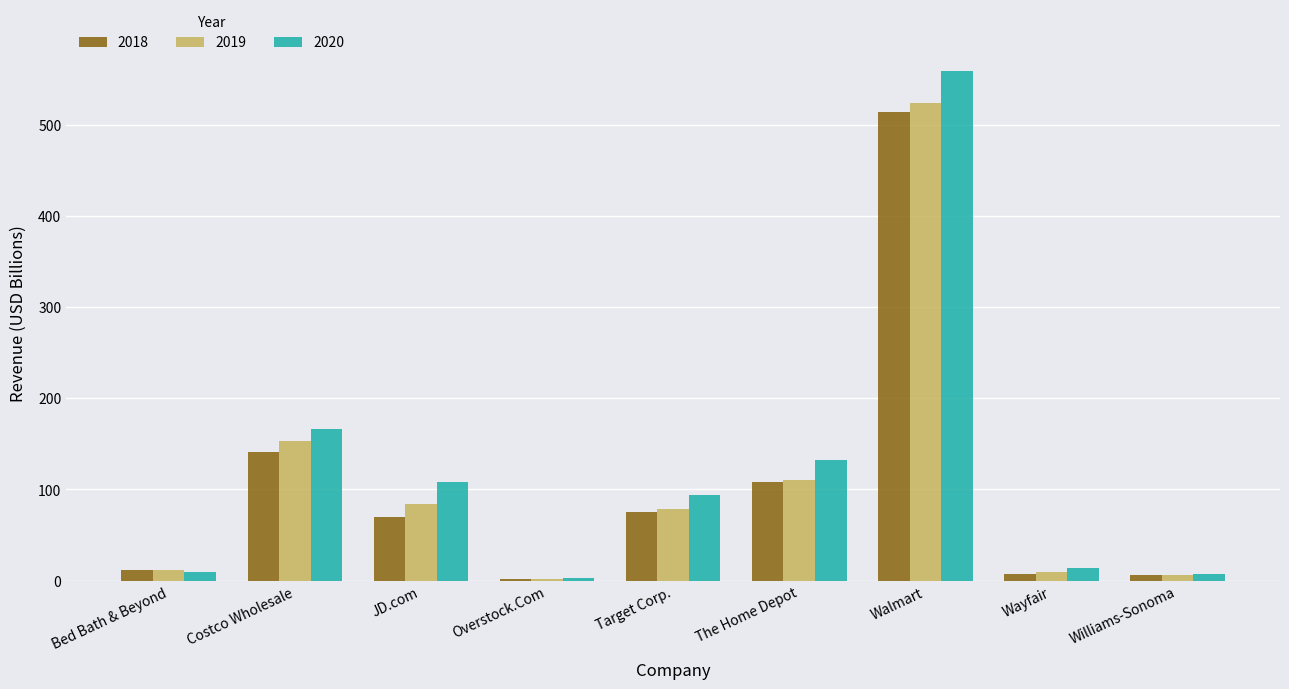

How many groups of bars are there?

9